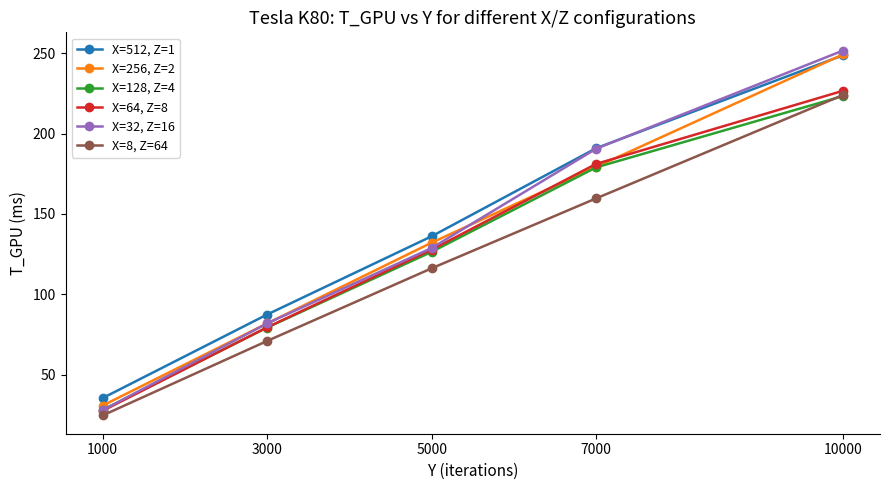

Is the value of X=64, Z=8 at 10000 greater than the value of X=32, Z=16 at 1000?

Yes